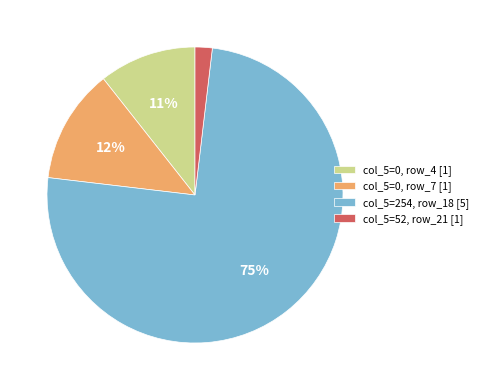

Rank the categories by value from lowest to highest.

col_5=52, row_21 [1], col_5=0, row_4 [1], col_5=0, row_7 [1], col_5=254, row_18 [5]